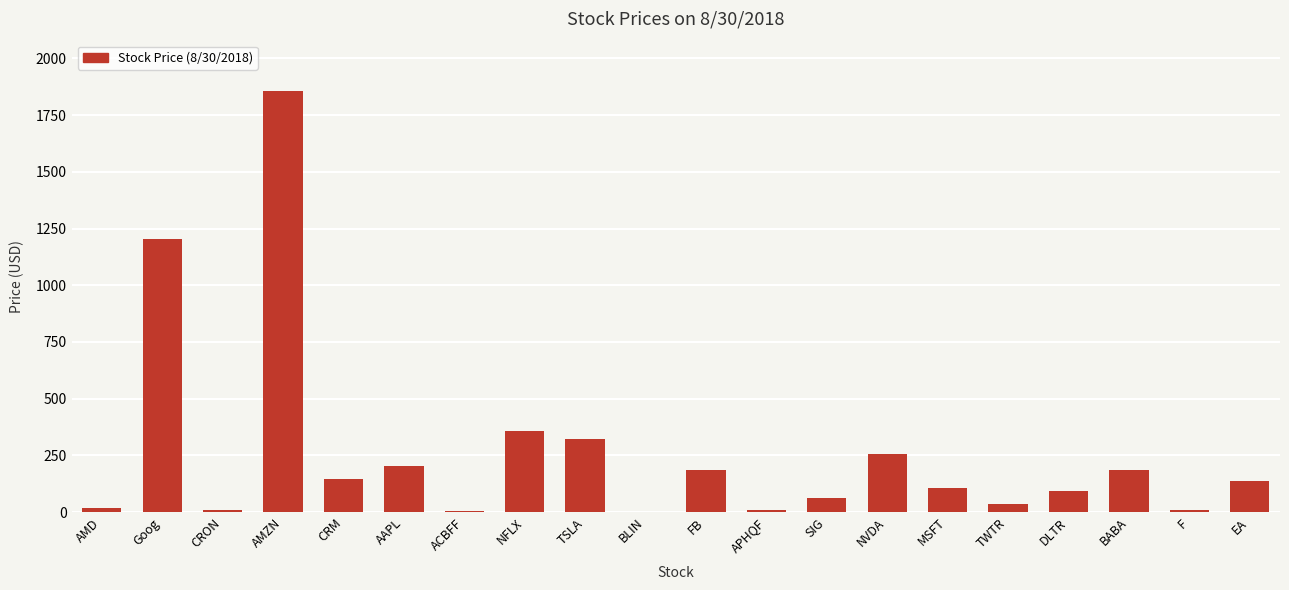

Is it true that the value at AMZN is 1855.9?

True